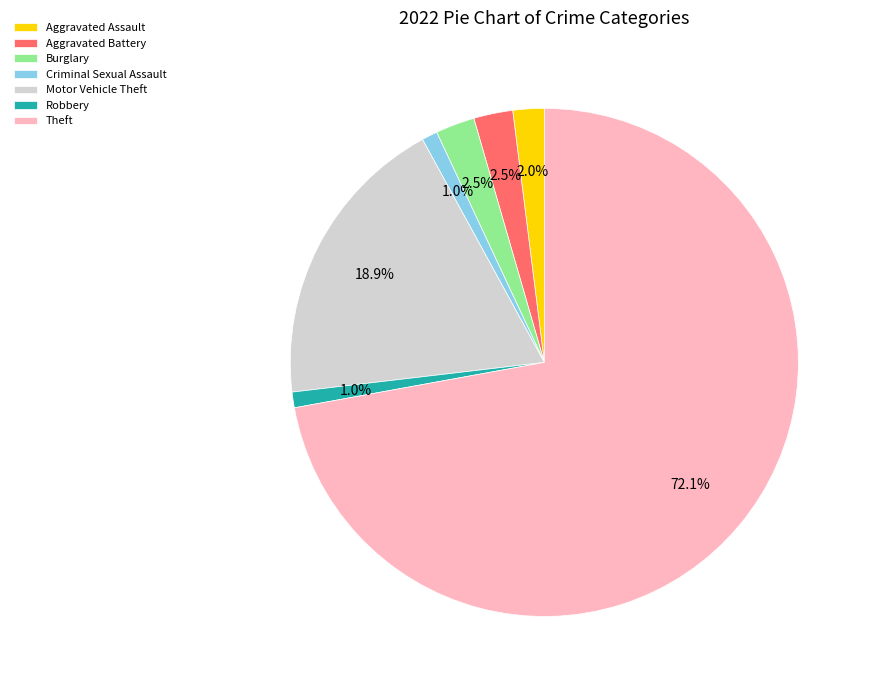

Which category has the biggest portion of the pie?

Theft